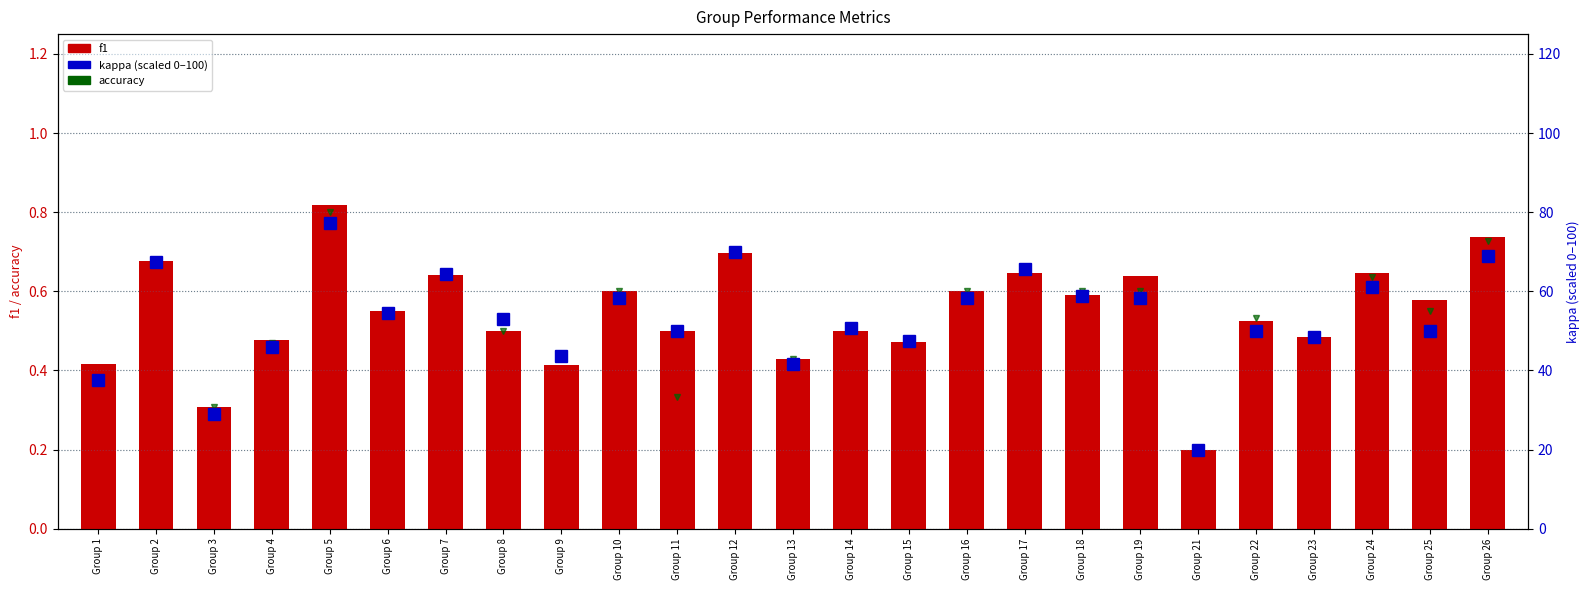

Is it true that kappa (scaled) equals 58.3 at Group 19?

True